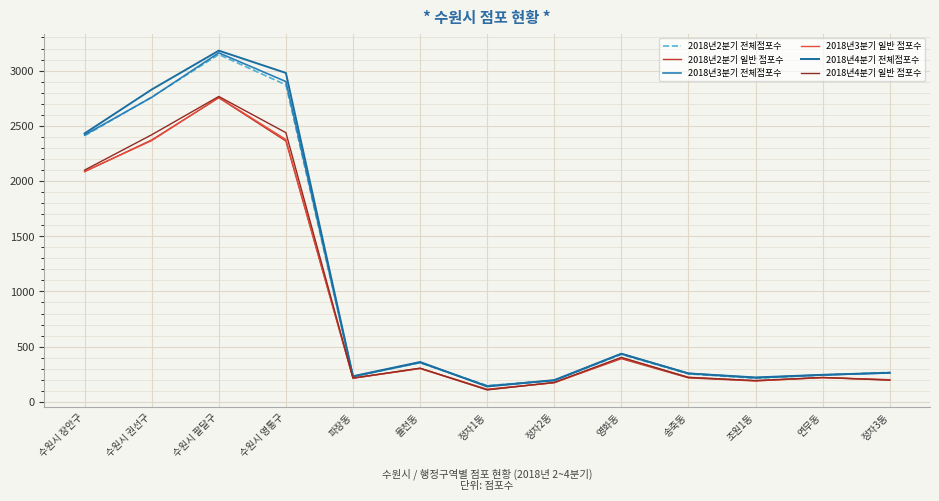

Does the chart have visible grid lines?

Yes